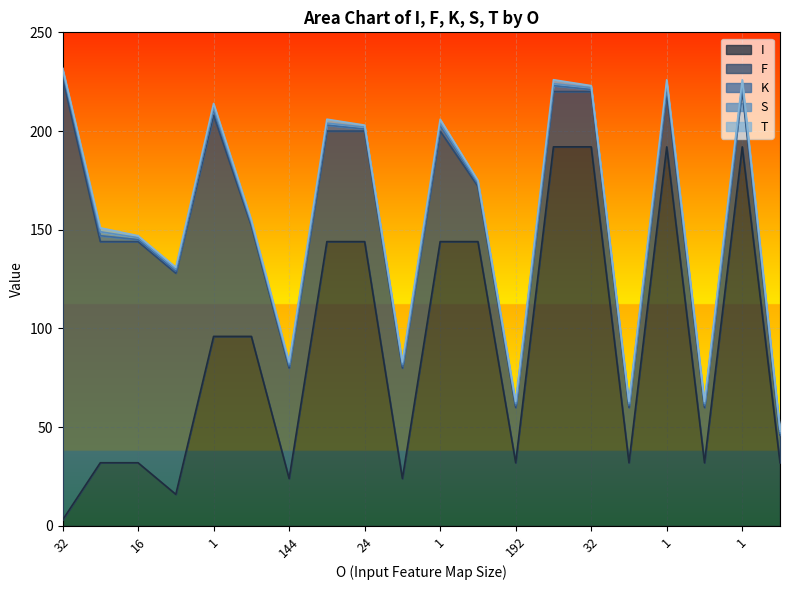

Where is F nearest to the value 119?

1